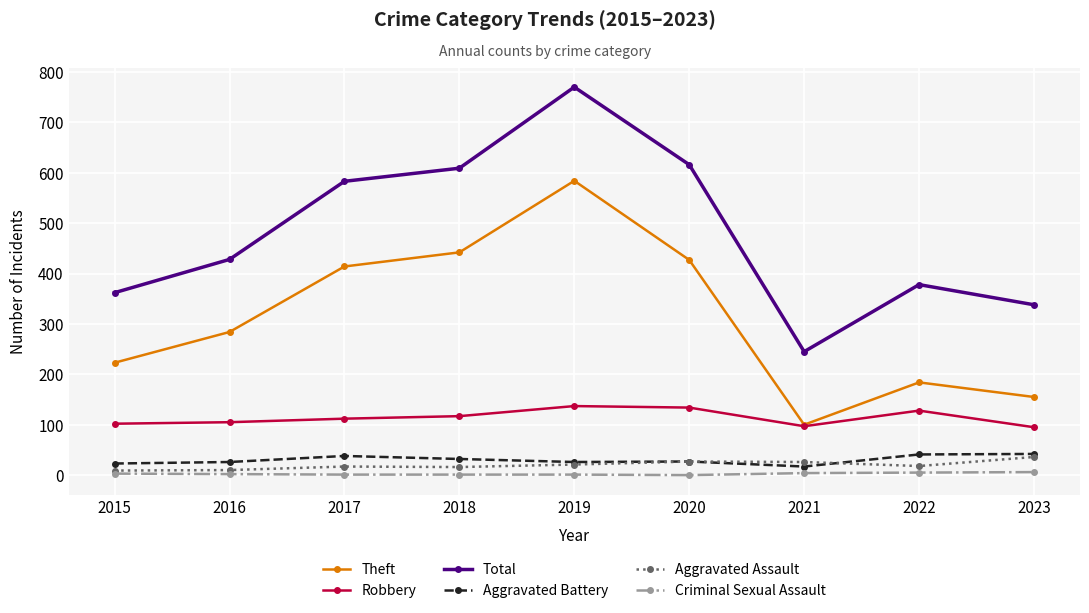

What are all the series names shown in the legend?

Theft, Robbery, Total, Aggravated Battery, Aggravated Assault, Criminal Sexual Assault